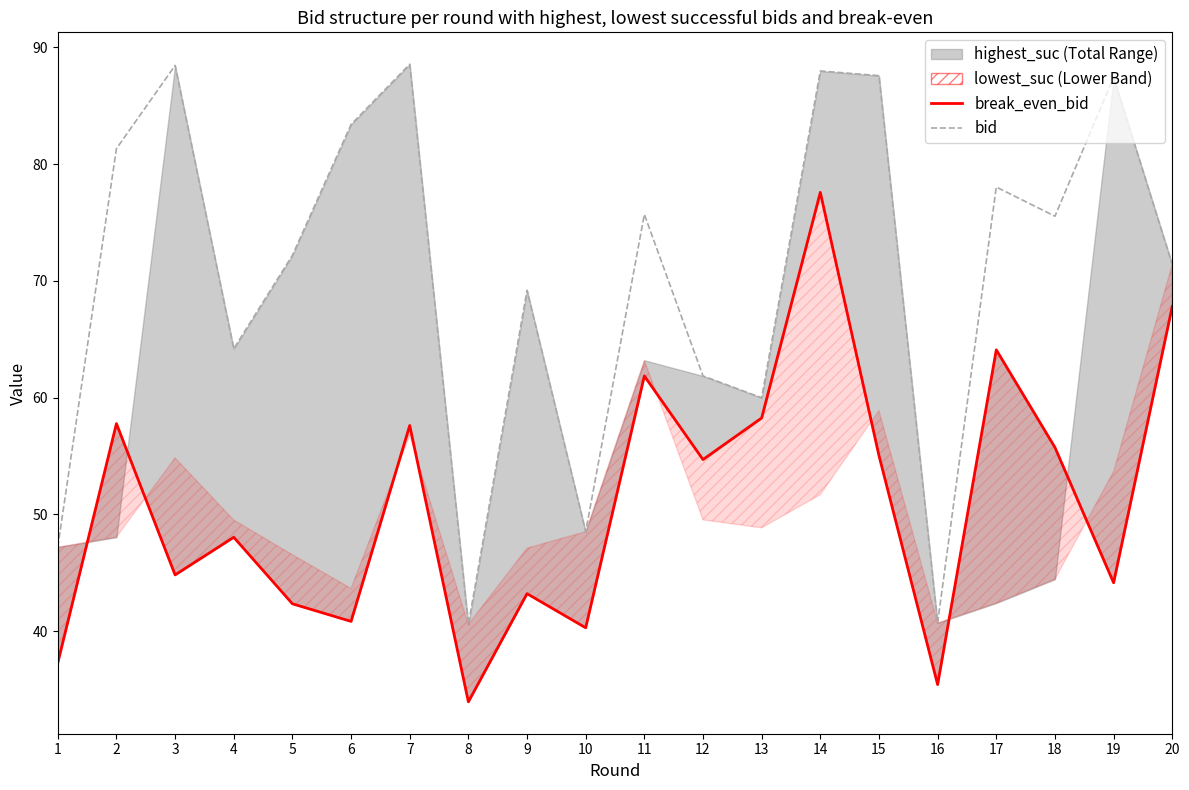

What is the maximum value shown in the chart?

88.5